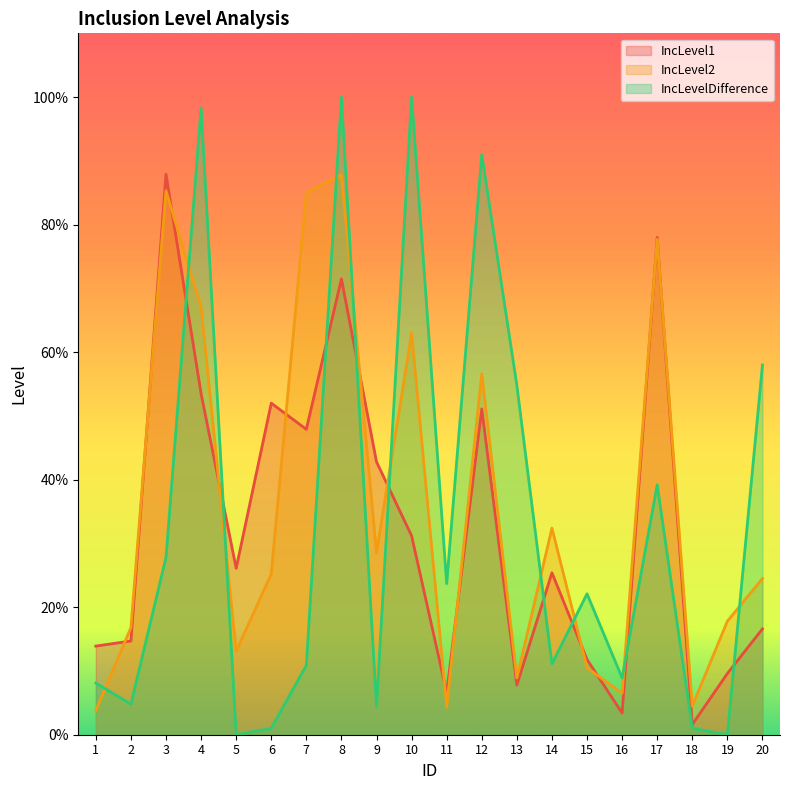

Where is the first local minimum for IncLevelDifference?

2